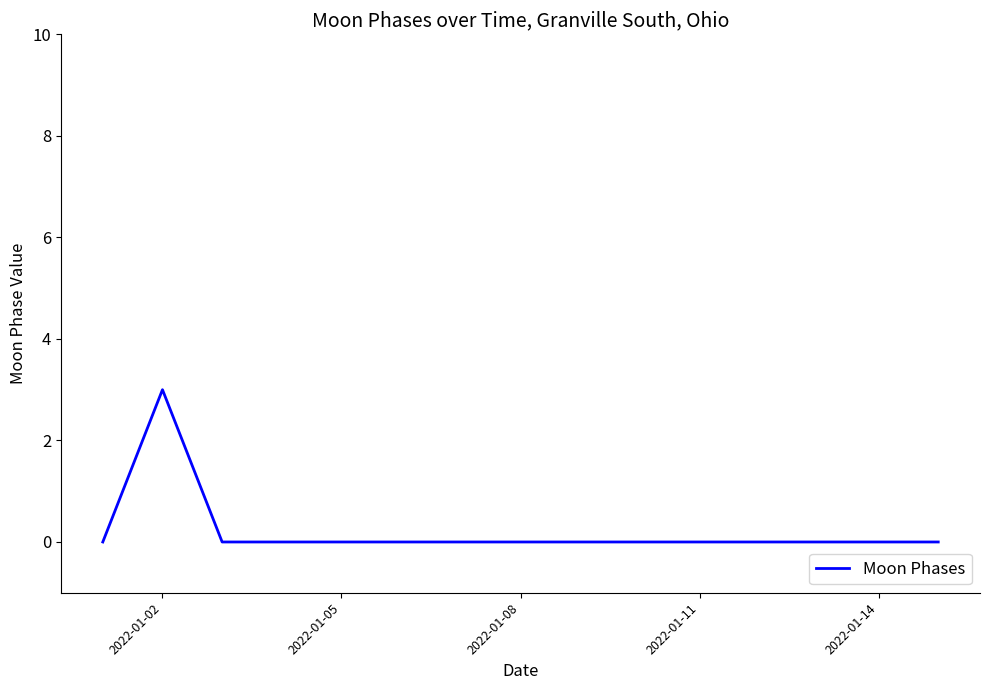

How many lines are shown in the chart?

1